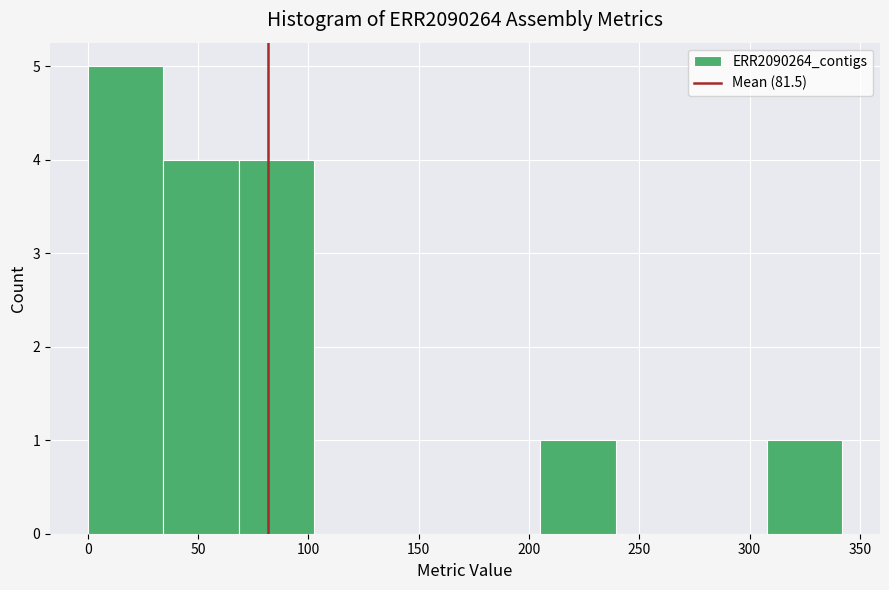

Which range on the x-axis has the tallest bar?

0 to 35